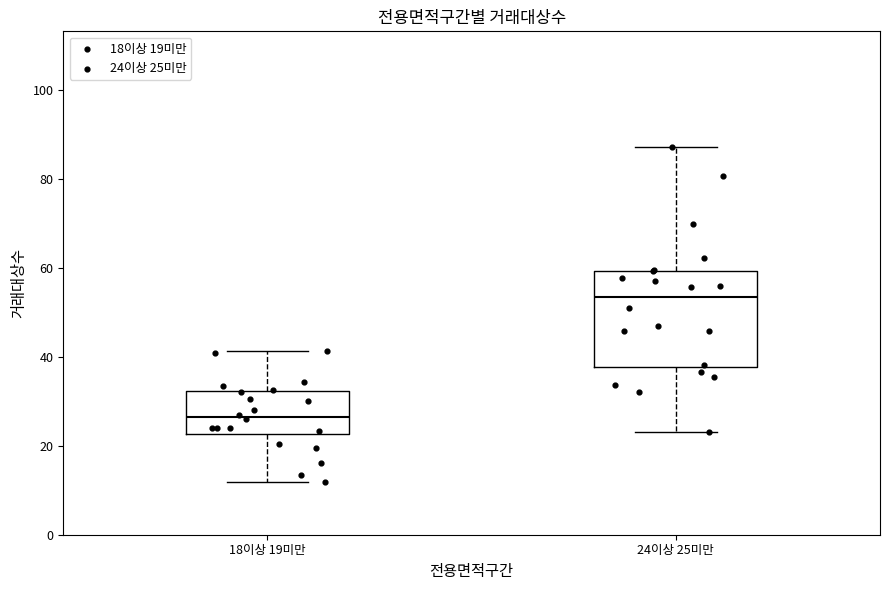

Which box has the highest median line?

24이상 25미만